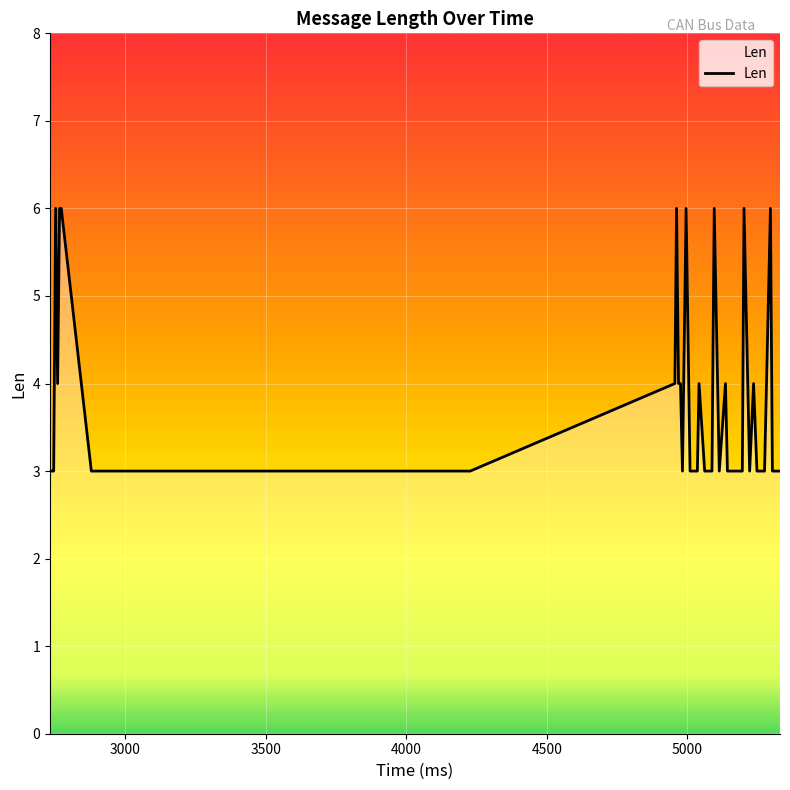

What is the minimum value shown in the chart?

3